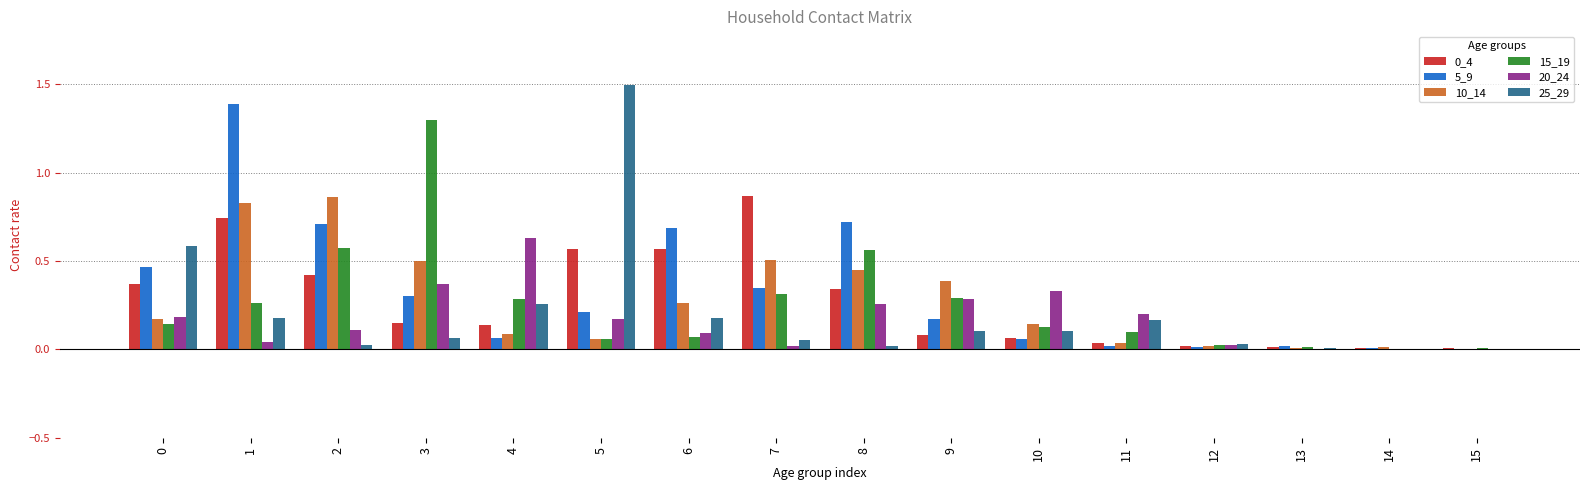

Which series has the largest total across all categories?

5_9